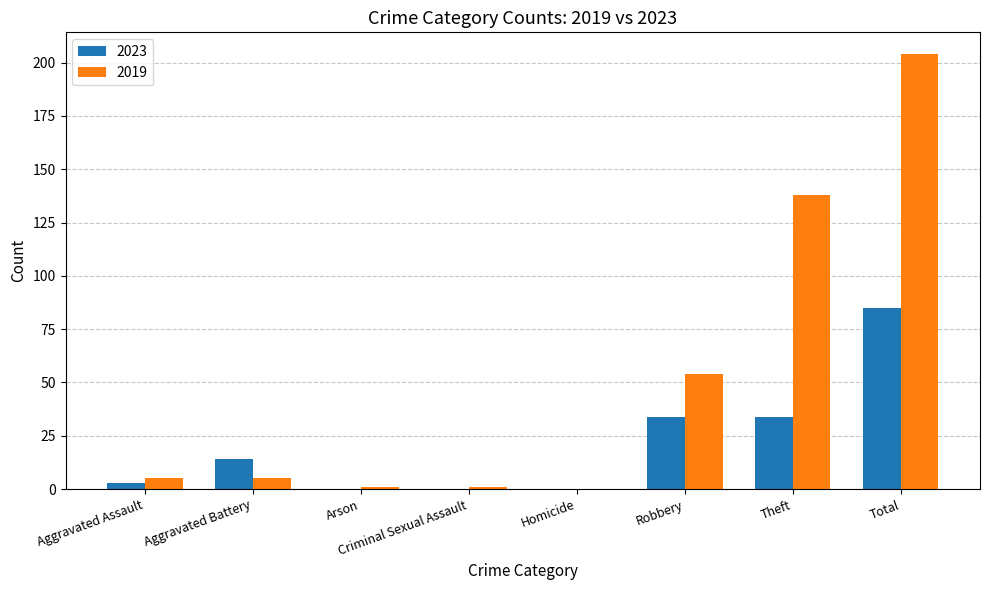

How many categories are shown in the chart?

8